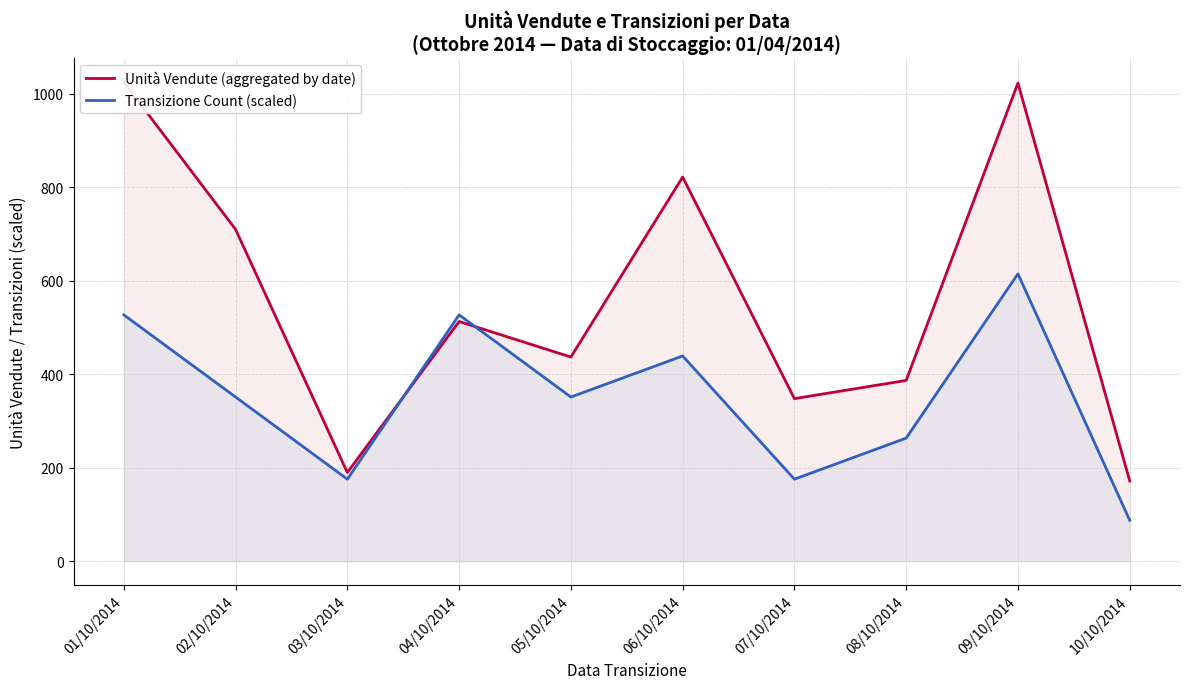

What position from the right is 01/10/2014?

10